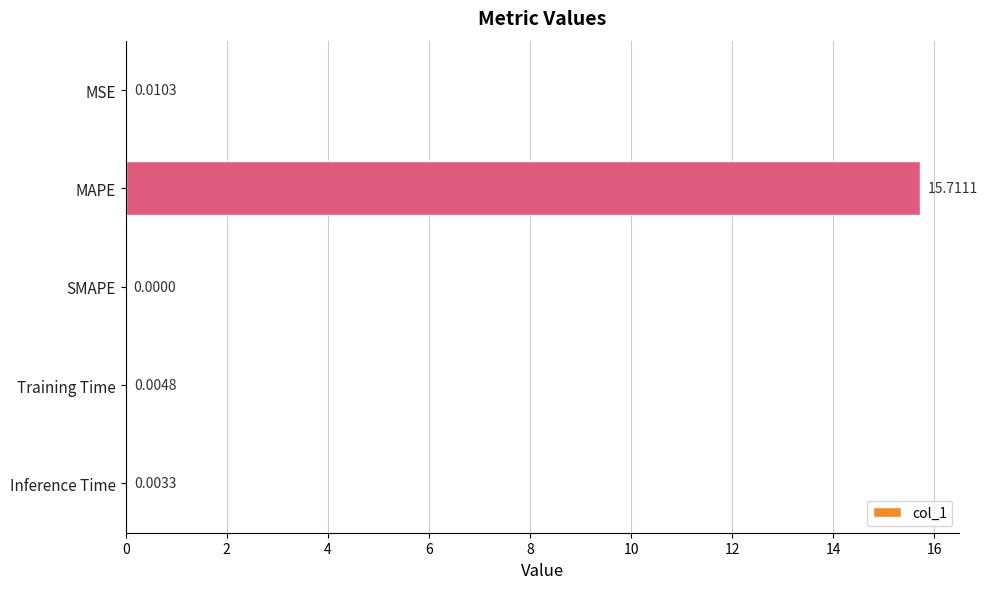

Count the number of categories in the chart.

5